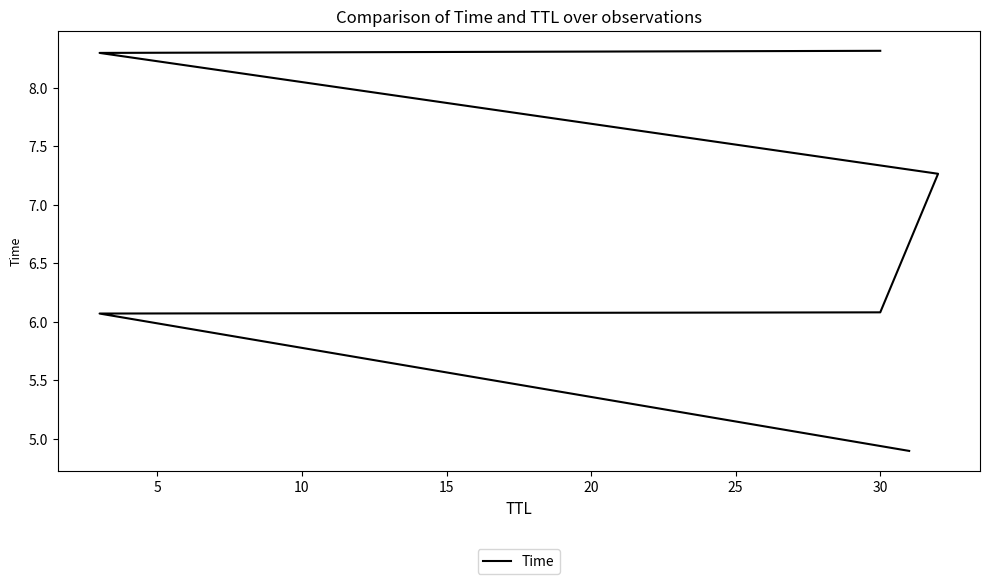

Does the chart display data point markers on the line(s)?

No